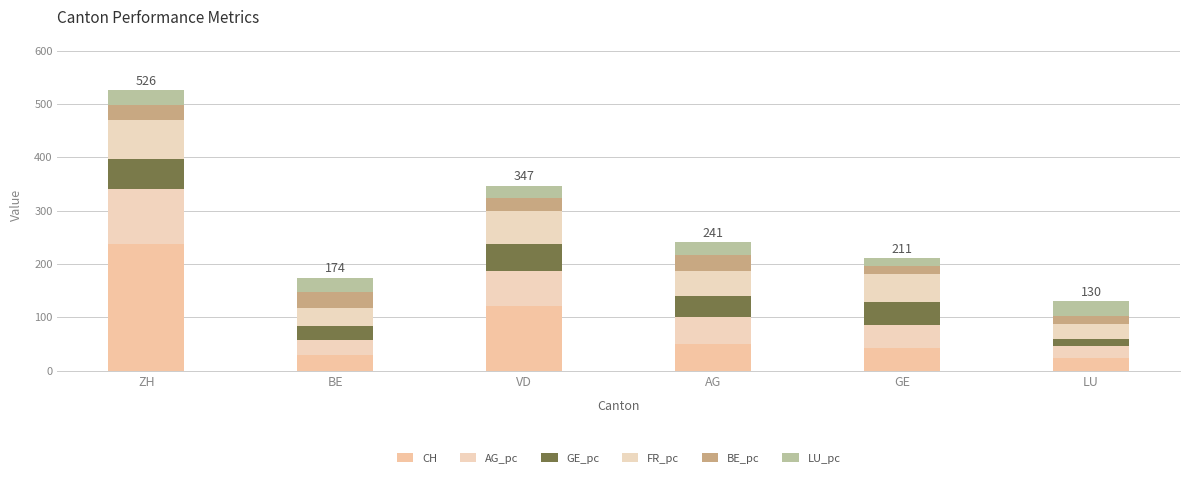

Does the chart contain stacked bars?

Yes